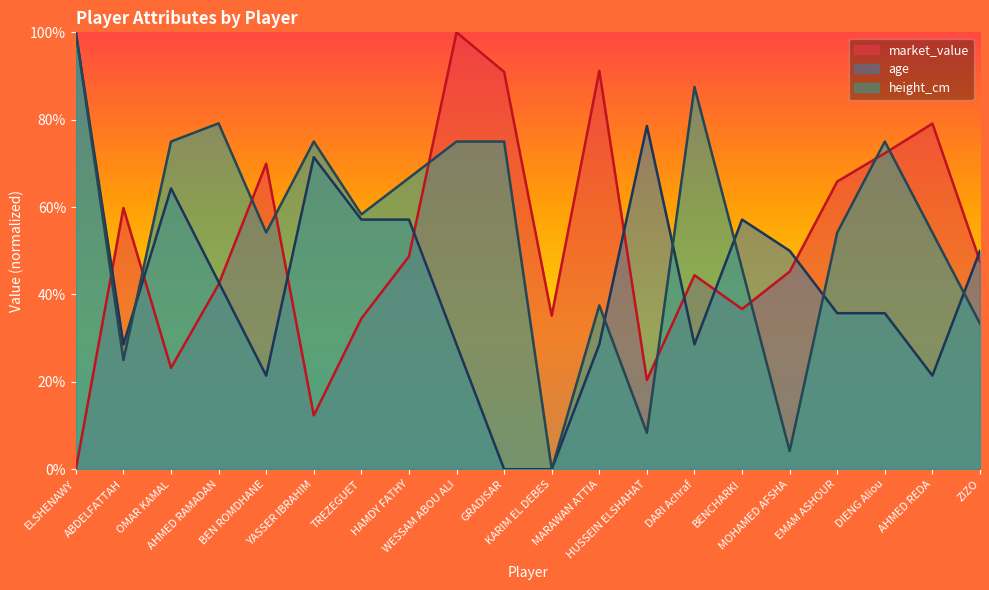

What is the label of the 20th point from the right?

ELSHENAWY